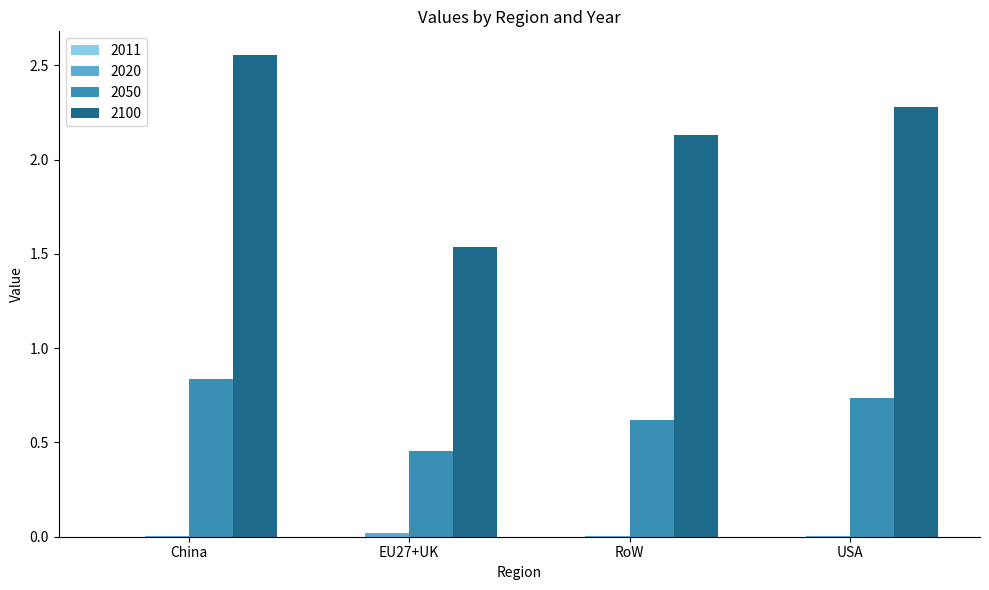

Which series has the largest total across all categories?

2100